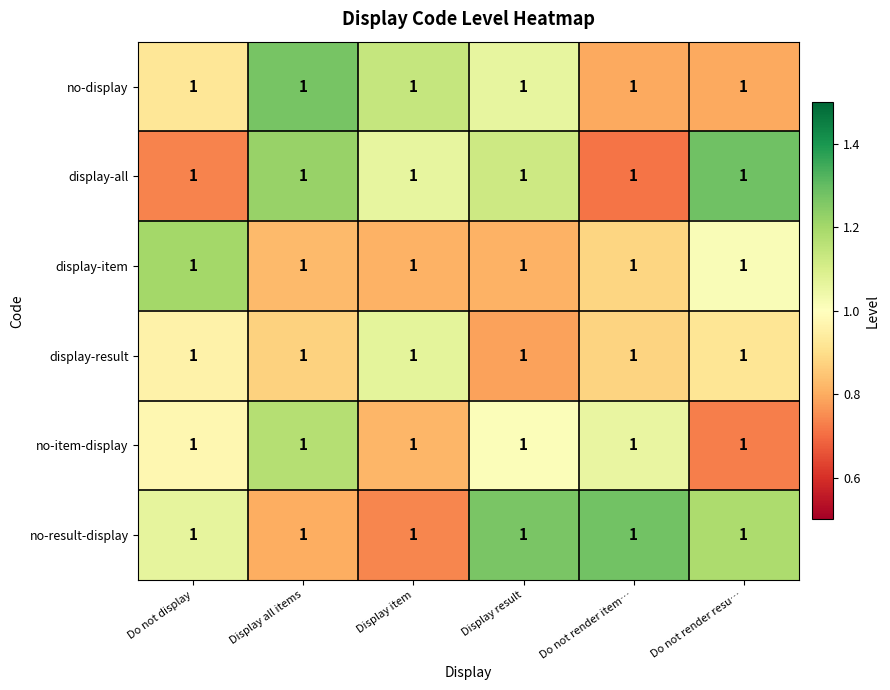

Which series changed the most between Do not display and Display all items?

display-all